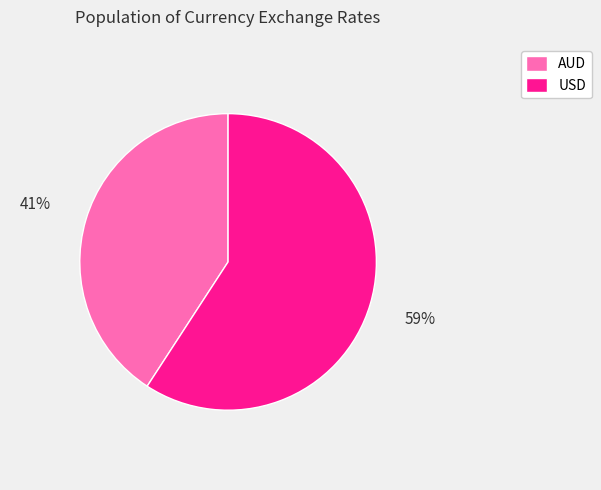

Which slice represents more than half of the pie?

USD